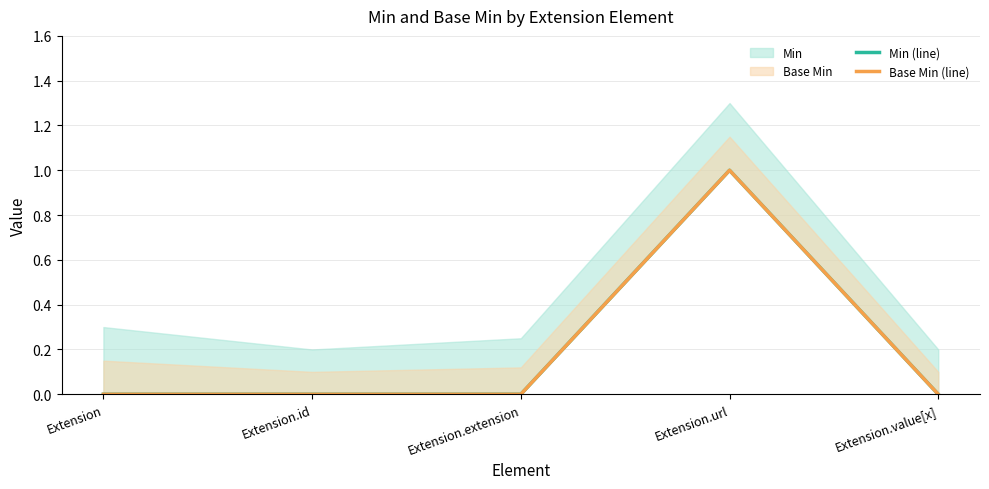

Is it true that Min (line) equals 1 at Extension.url?

False